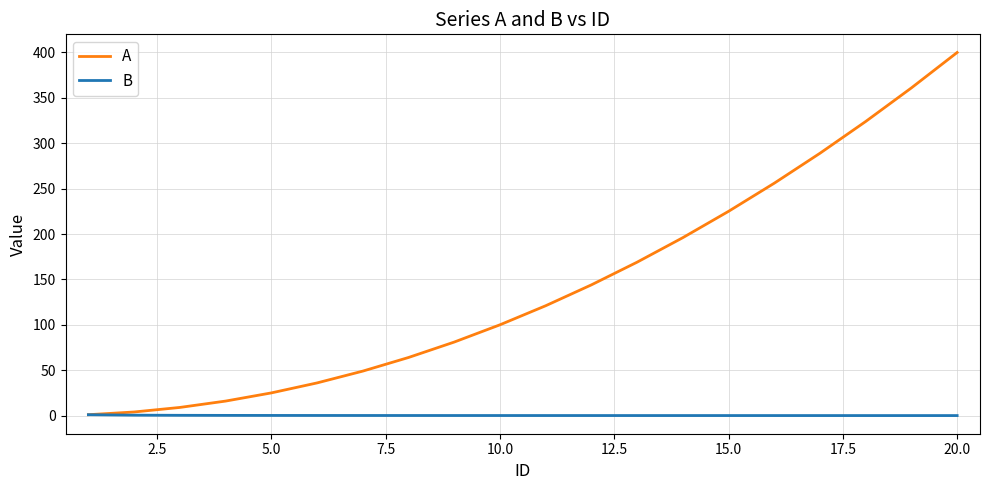

What is the highest value of the B series?

1.0